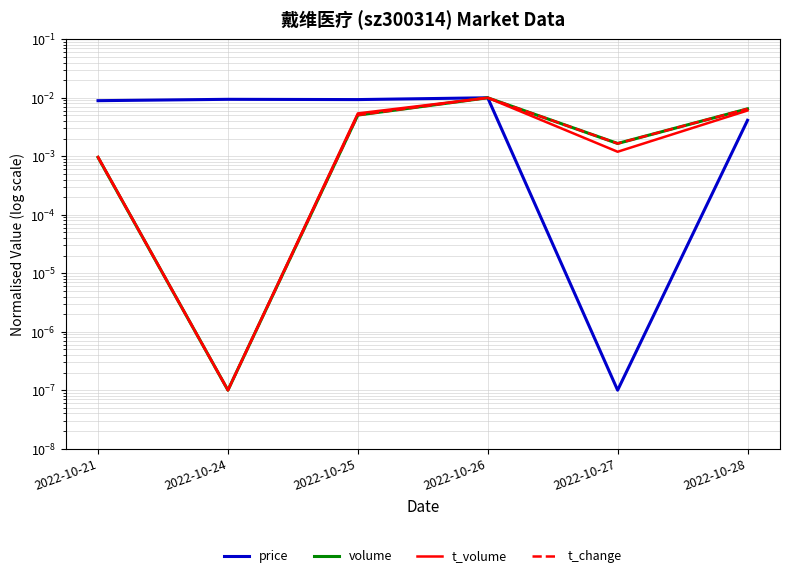

Which series has the widest spread of values?

price